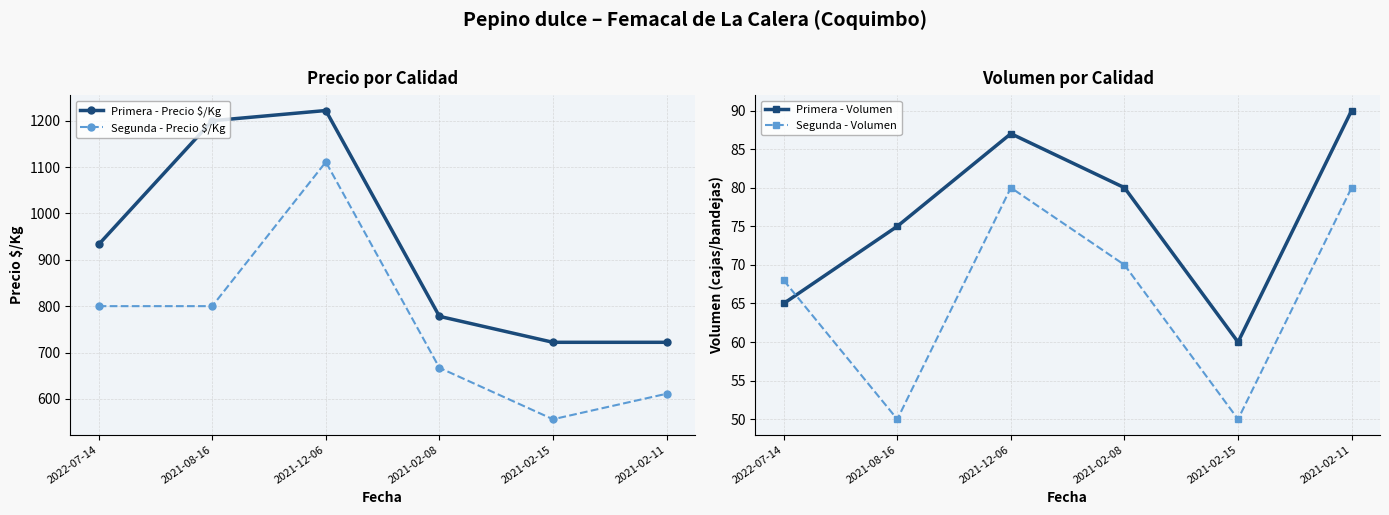

What is the average value of the Primera - Volumen series?

76